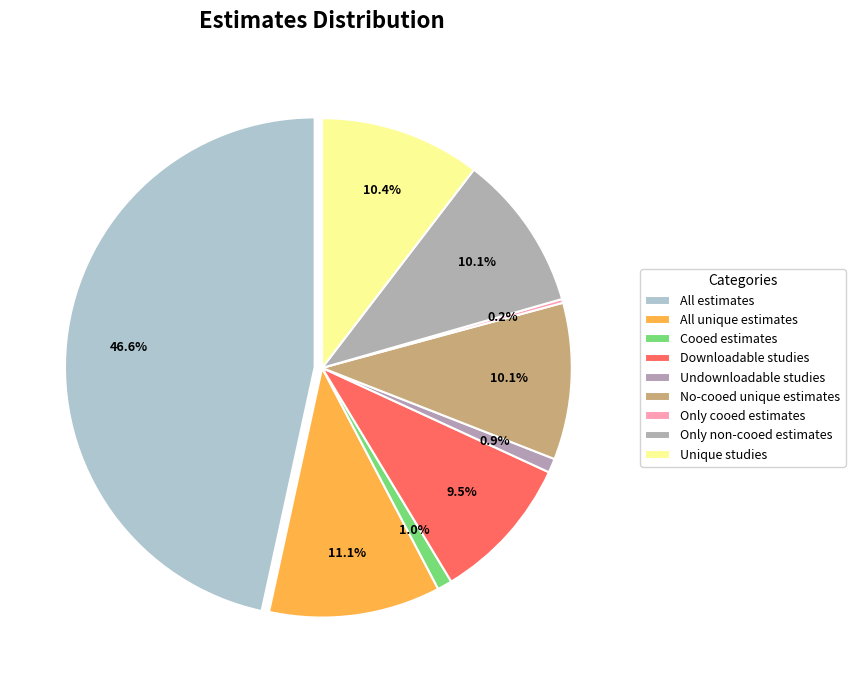

To the nearest percent, what is the combined percentage of Downloadable studies and Unique studies?

20%